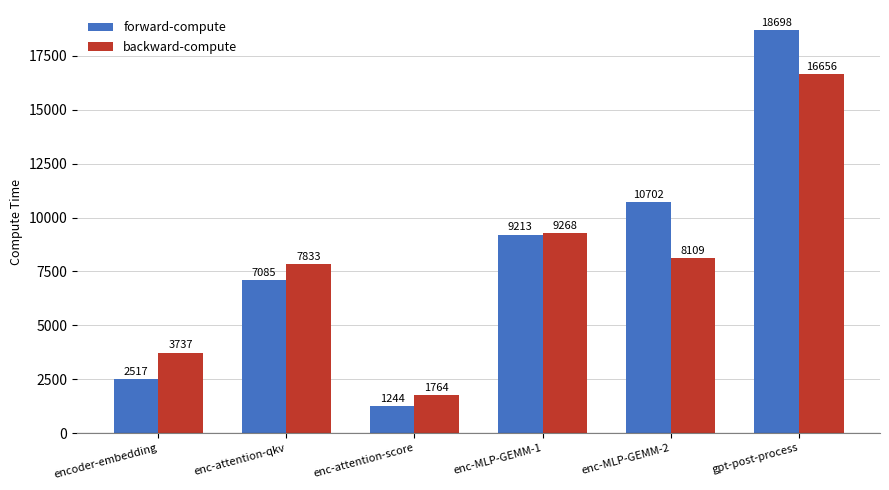

Is it true that forward-compute equals 15552.3 at enc-MLP-GEMM-2?

False